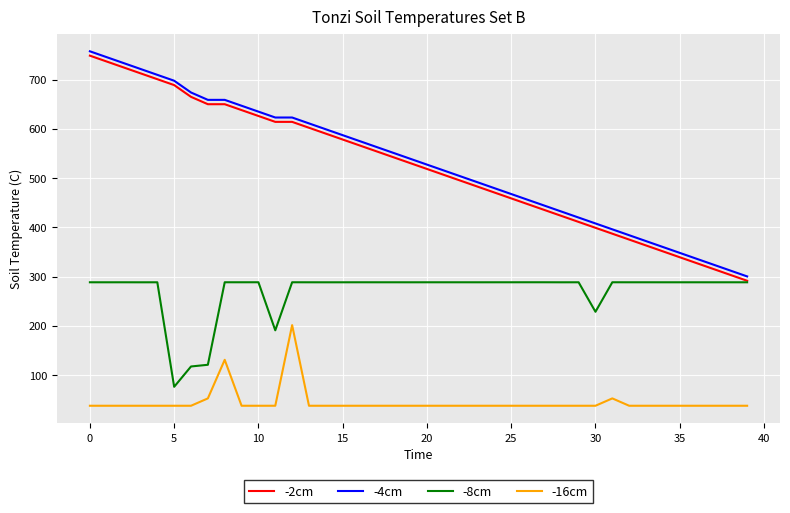

True or false: -4cm and -2cm cross at least once.

False